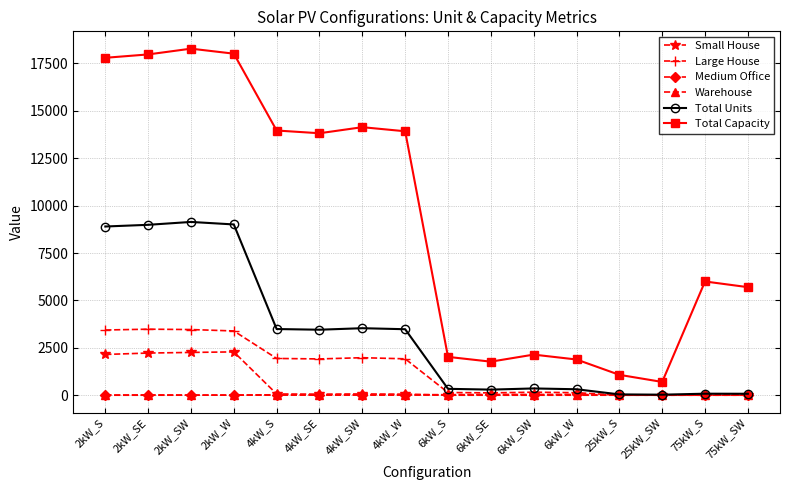

Which series has the widest spread of values?

Total Capacity